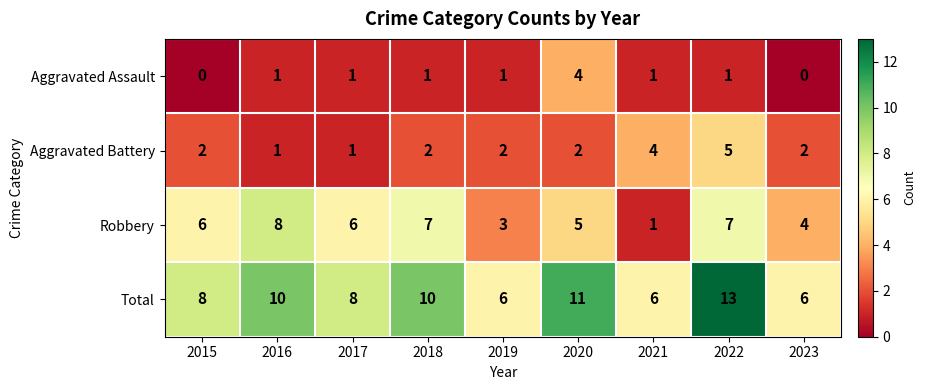

What is the total value across all series at 2019?

12